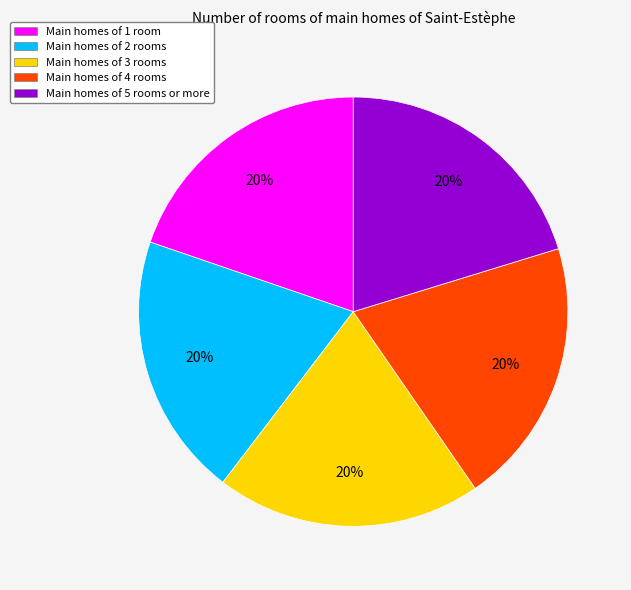

Combined, do Main homes of 5 rooms or more and Main homes of 1 room account for over 50%?

No